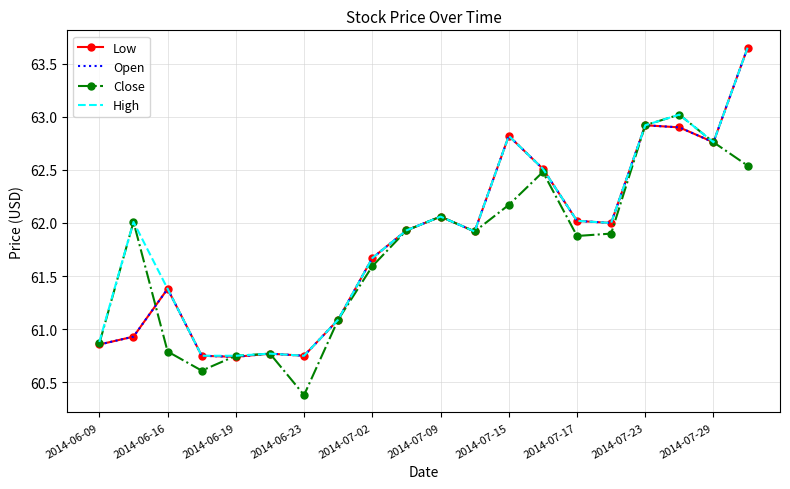

What is the average value of the High series?

61.9